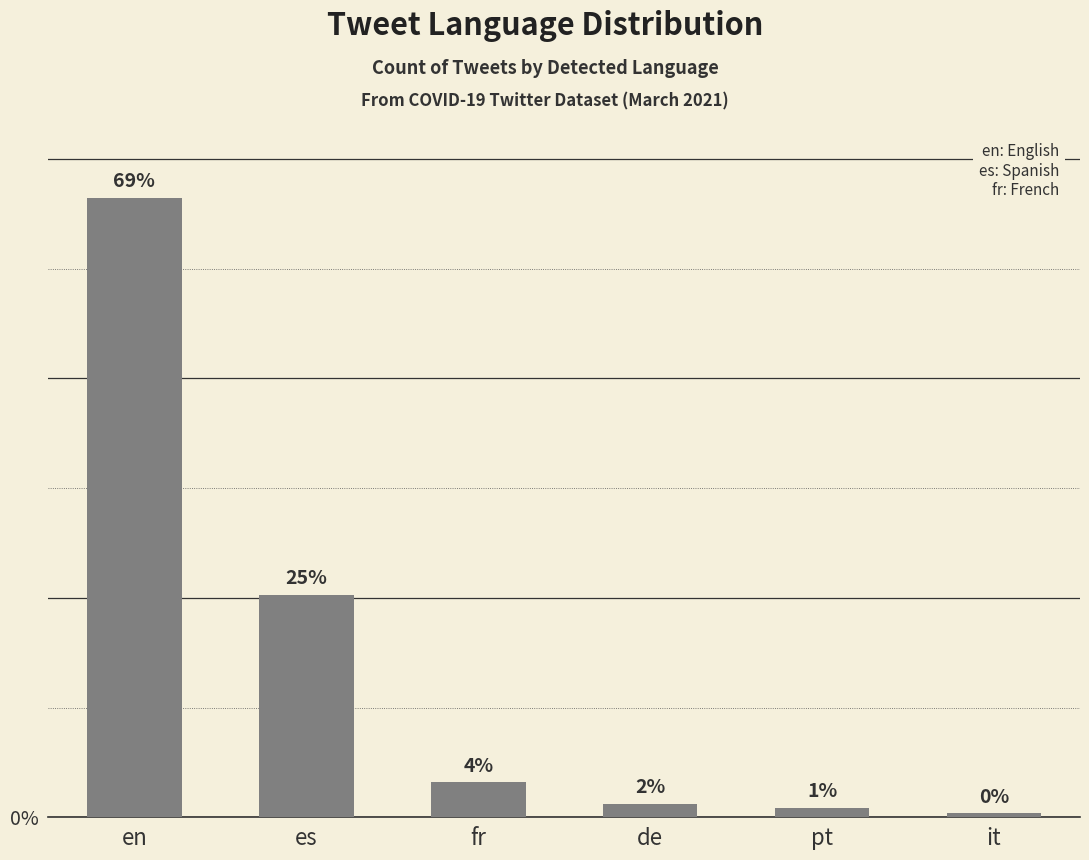

List the labels in order of value, smallest first.

it, pt, de, fr, es, en